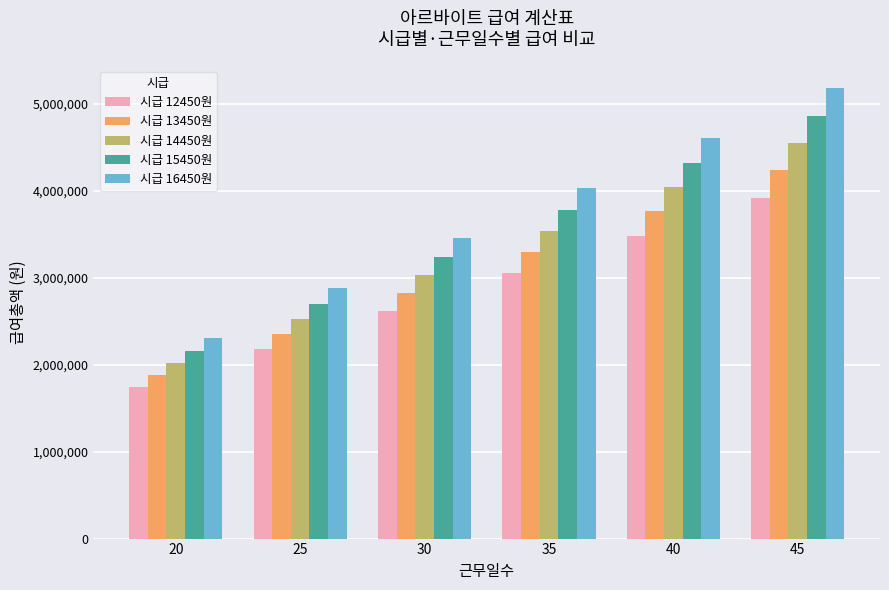

What is the smallest value displayed?

1743000